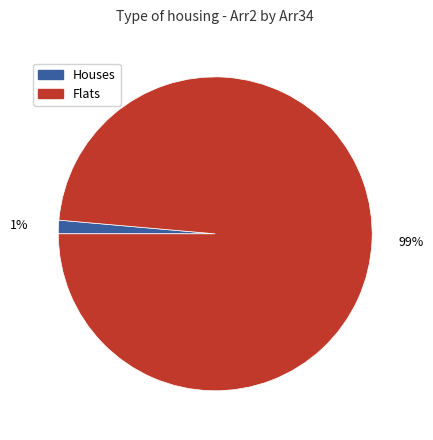

Rank the categories by value from highest to lowest.

Flats, Houses